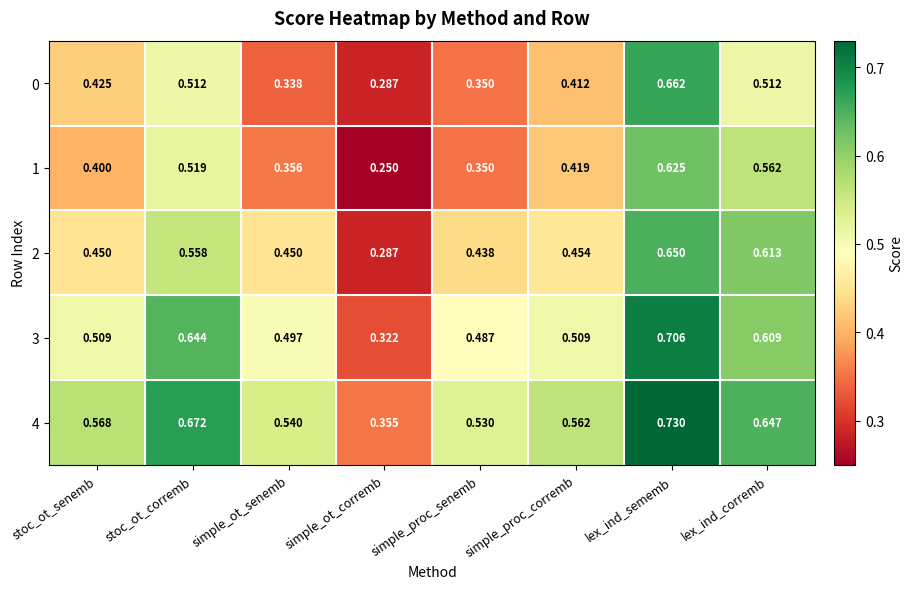

At which category is the sum across all series the highest?

lex_ind_sememb